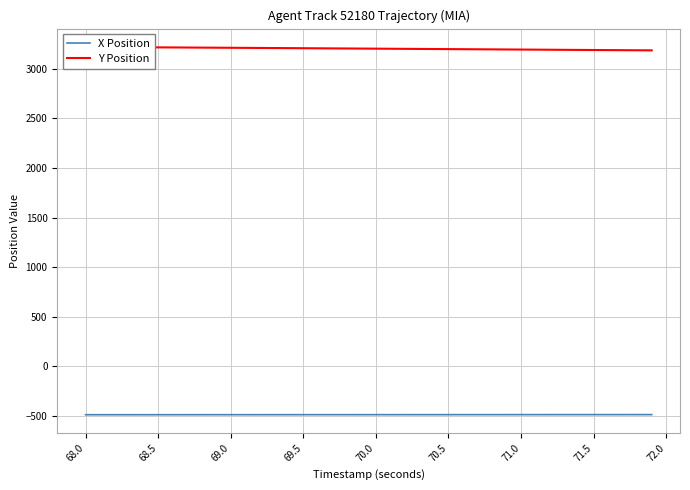

How many data points does each series have?

40